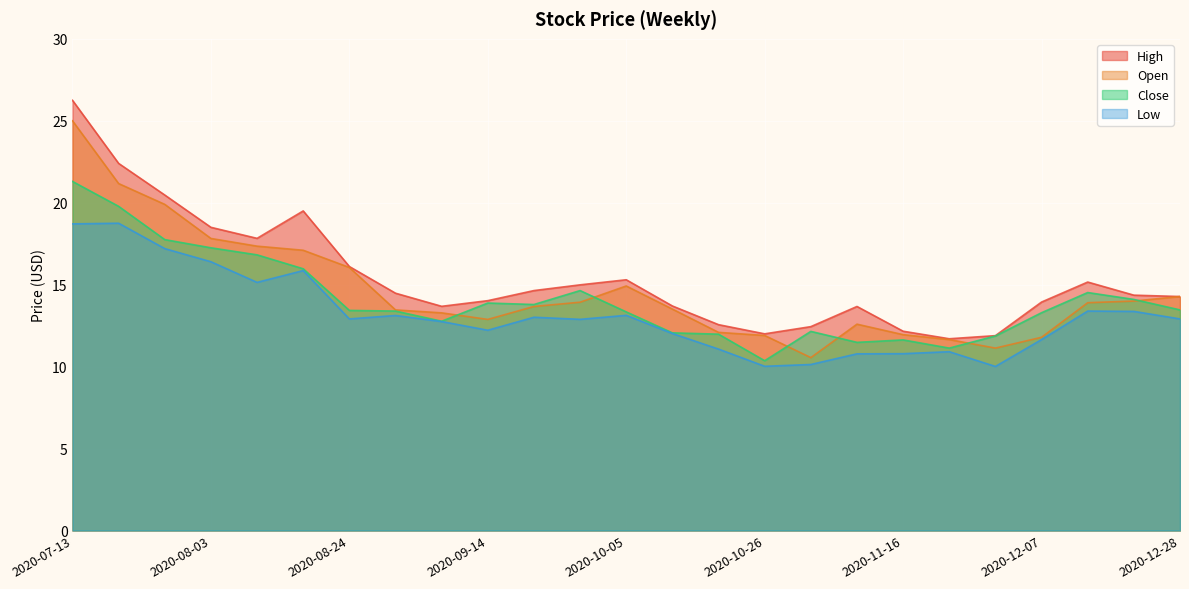

What is the difference between the High values at 2020-09-28 and 2020-08-10?

2.8